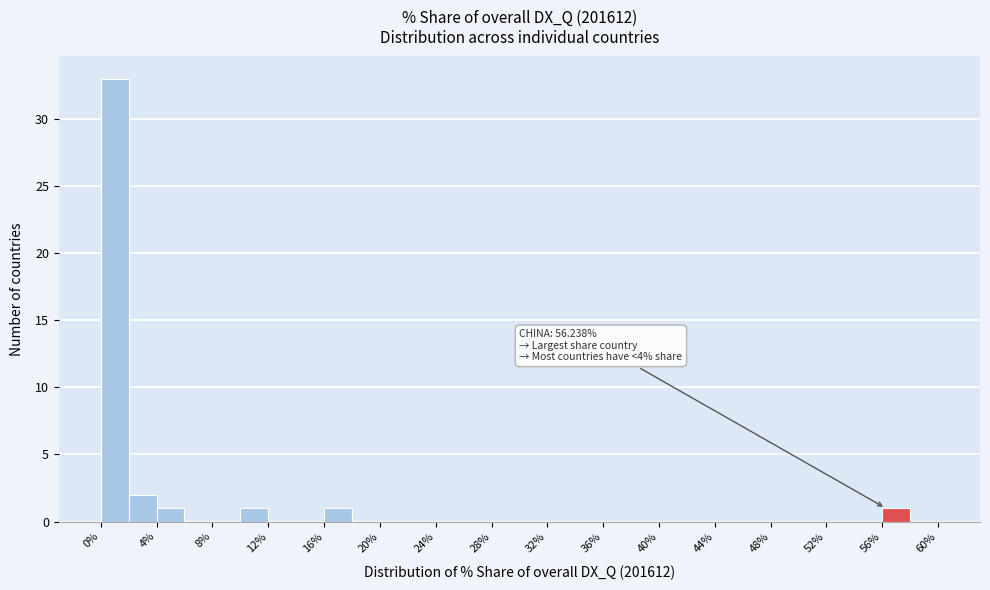

Over which range of the x-axis is the bar tallest?

0 to 2